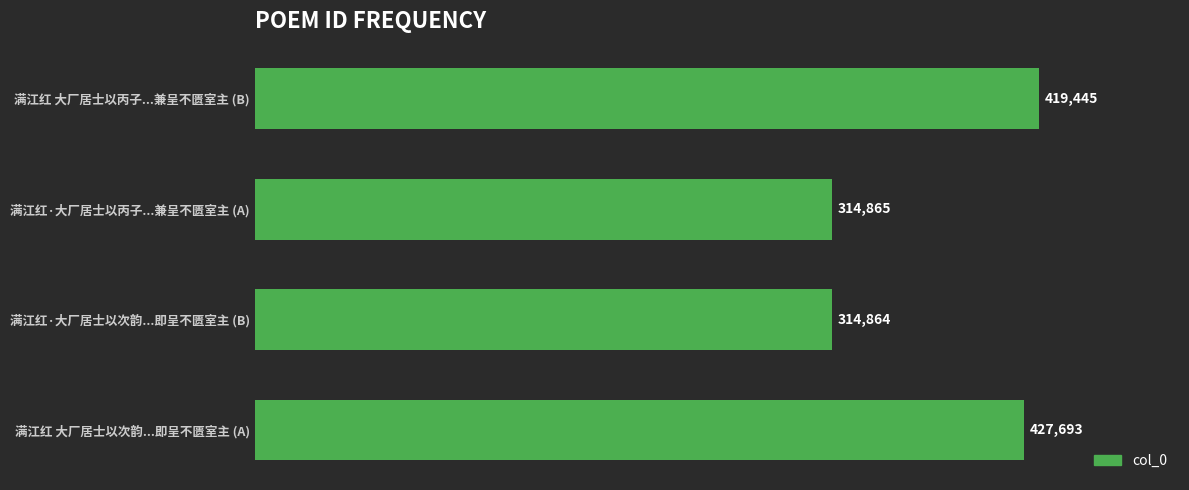

Rank the categories by value from lowest to highest.

满江红·大厂居士以丙子...兼呈不匮室主 (A), 满江红·大厂居士以次韵...即呈不匮室主 (B), 满江红 大厂居士以次韵...即呈不匮室主 (A), 满江红 大厂居士以丙子...兼呈不匮室主 (B)